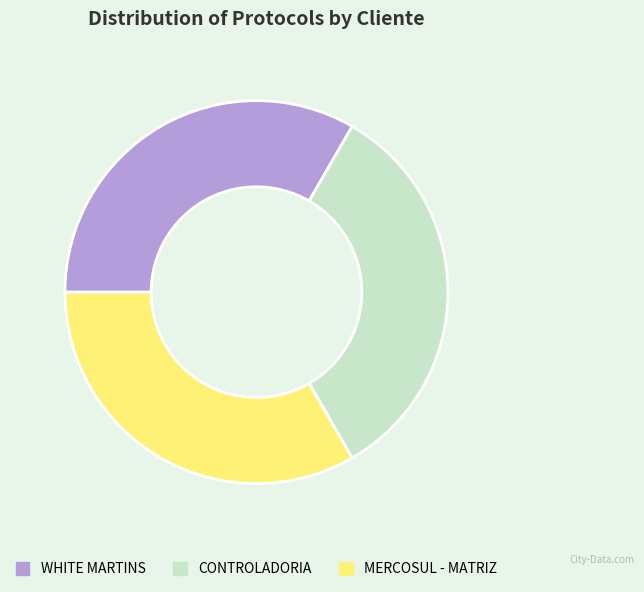

Is the sum of CONTROLADORIA and MERCOSUL - MATRIZ greater than half?

Yes